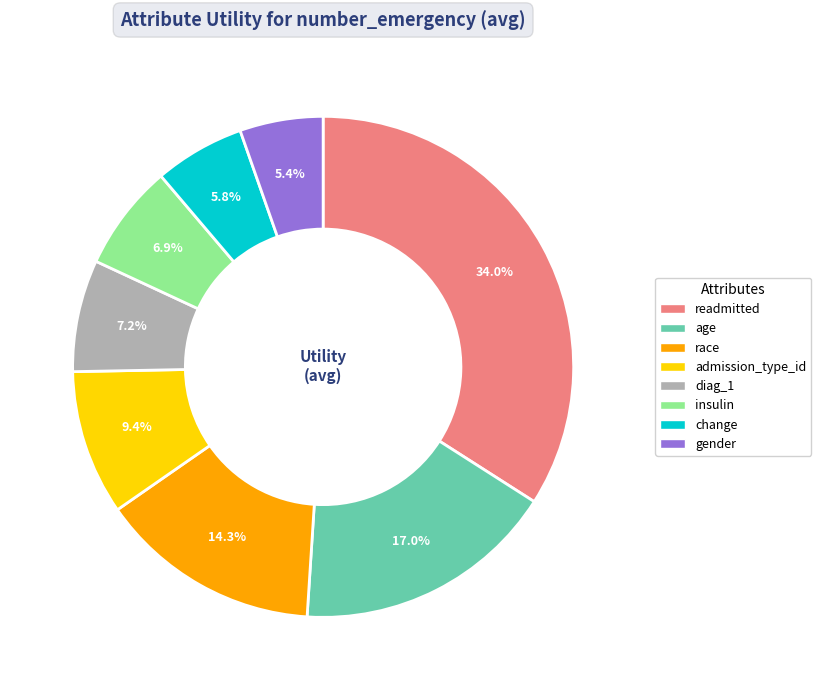

To the nearest percent, what is the combined percentage of insulin and diag_1?

14%